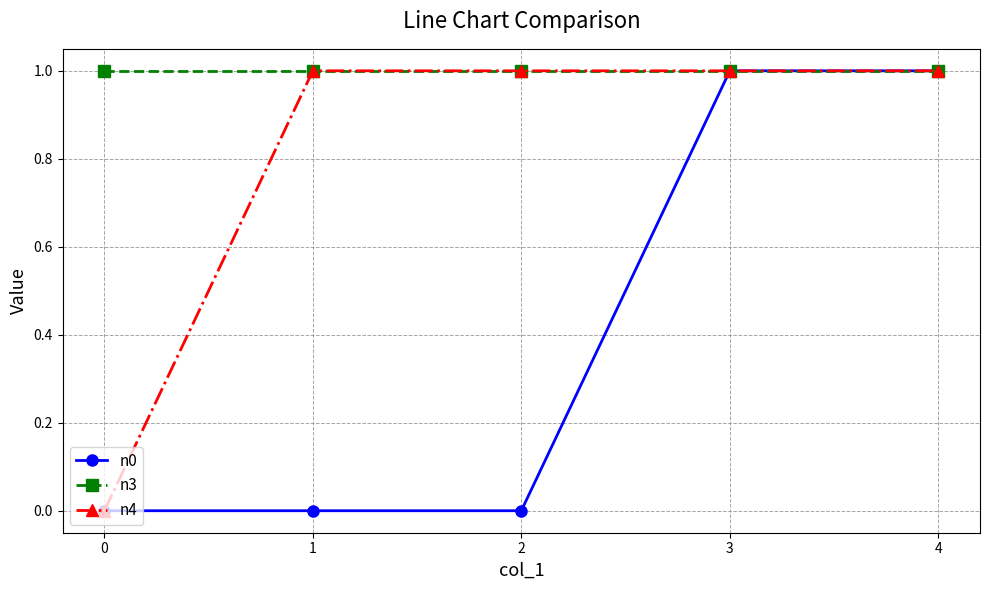

The value of n4 at 3 is 1. True or false?

True